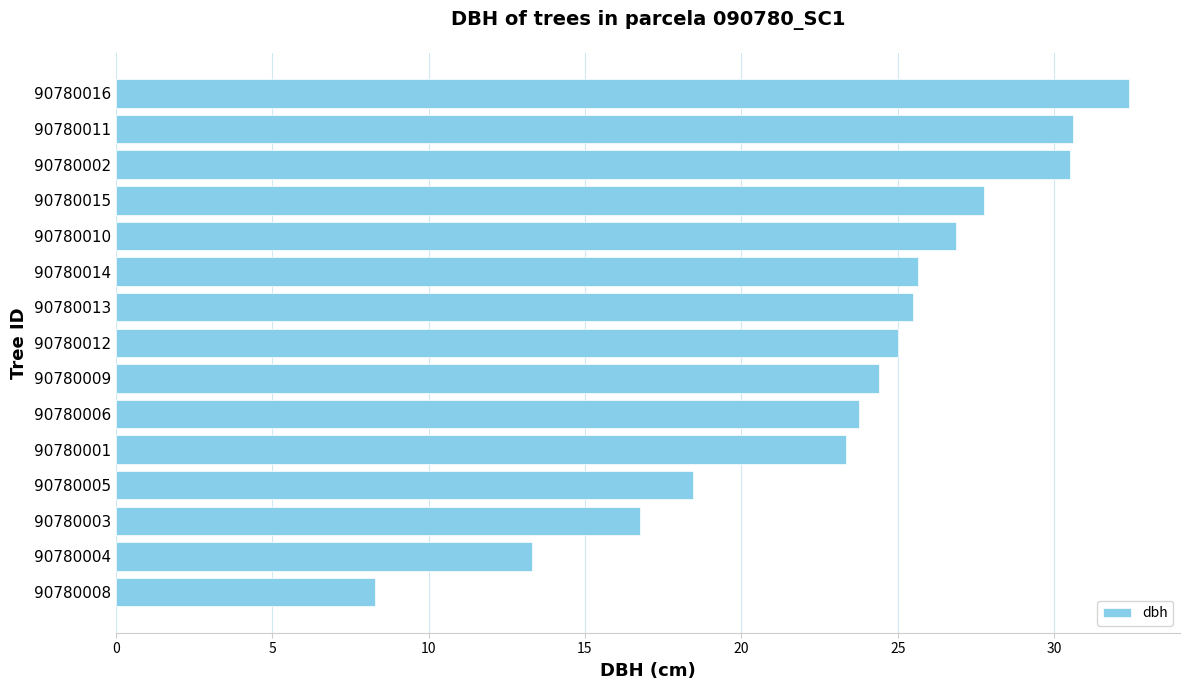

True or false: the data shows 25.5 at 90780013.

True